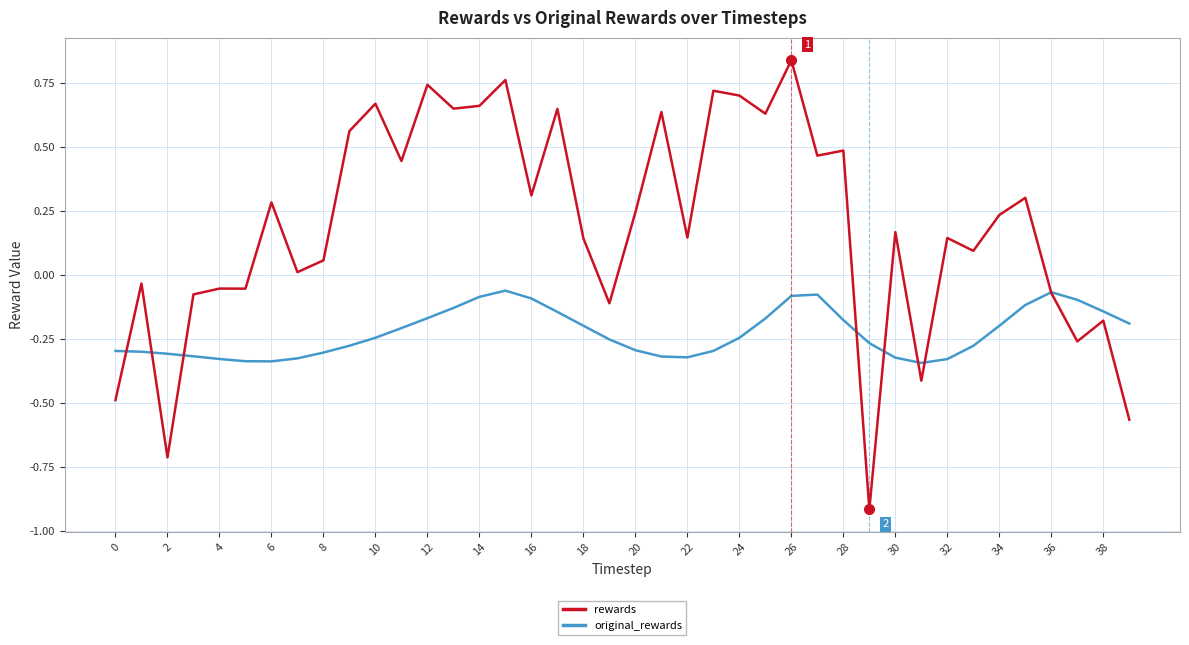

Rank the series by their maximum value, from lowest to highest.

original_rewards, rewards